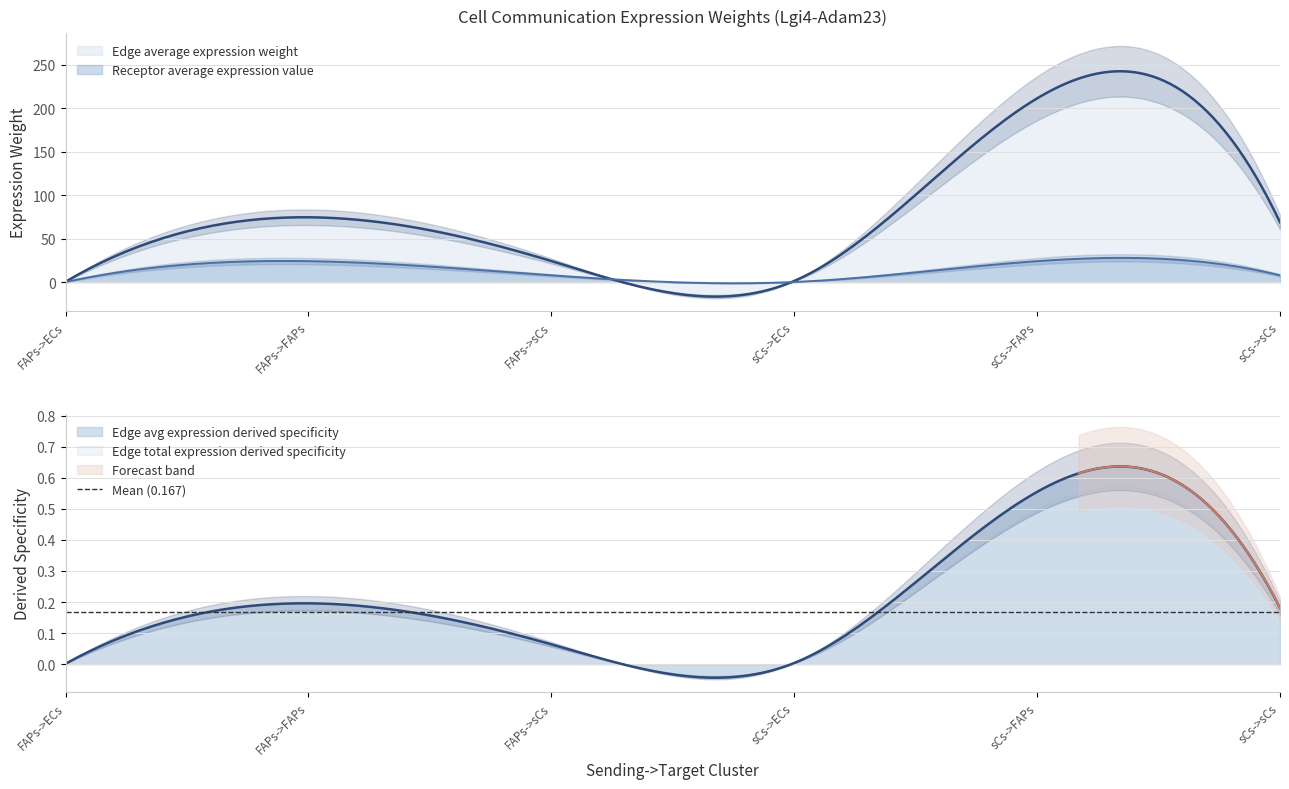

True or false: Edge total expression weight has a value of 1.9 at sCs->ECs.

False